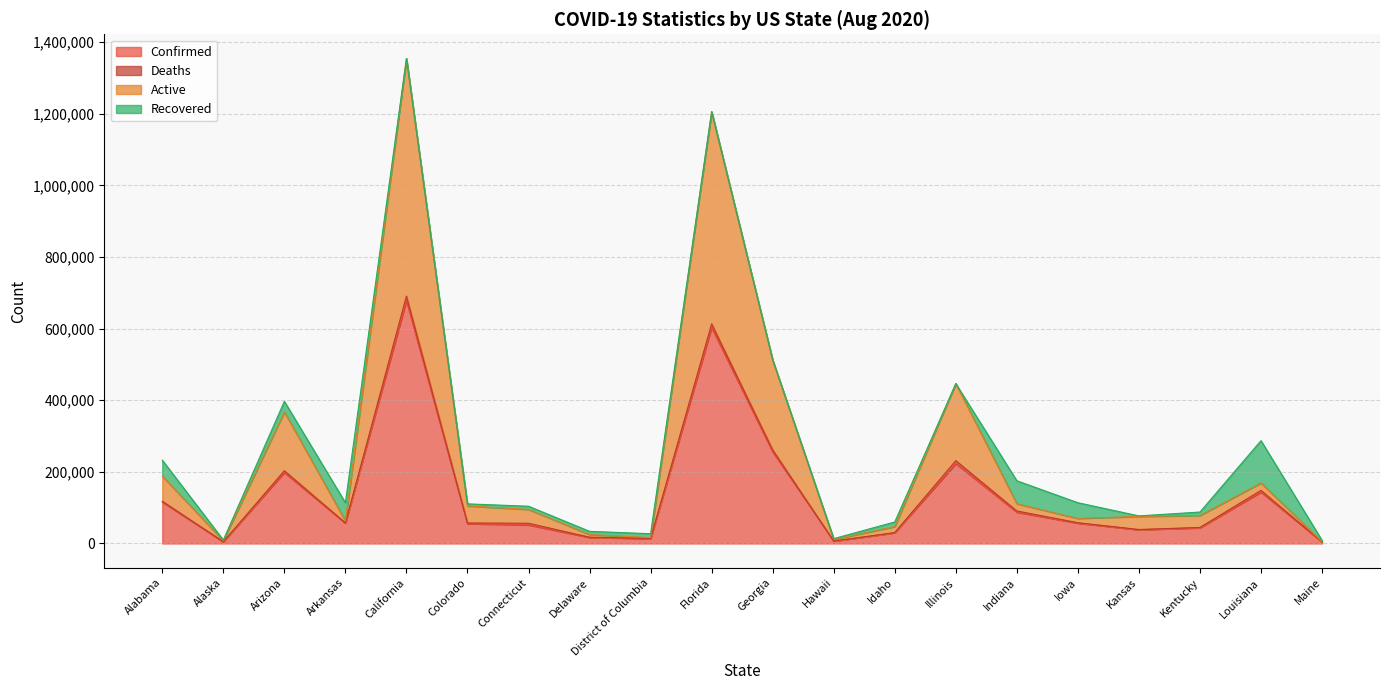

What is the highest value of the Confirmed series?

678544